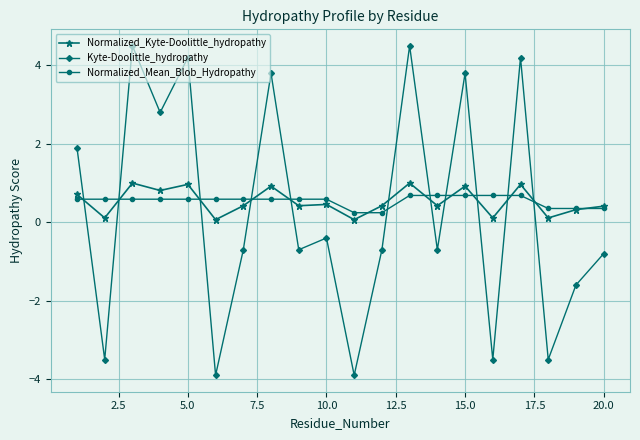

How many intersections are there between Kyte-Doolittle_hydropathy and Normalized_Mean_Blob_Hydropathy?

11